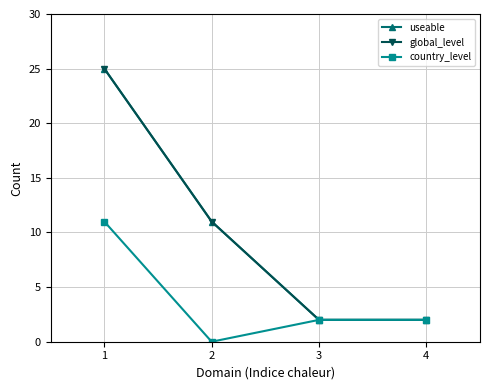

Where does the useable series first go above 11?

1